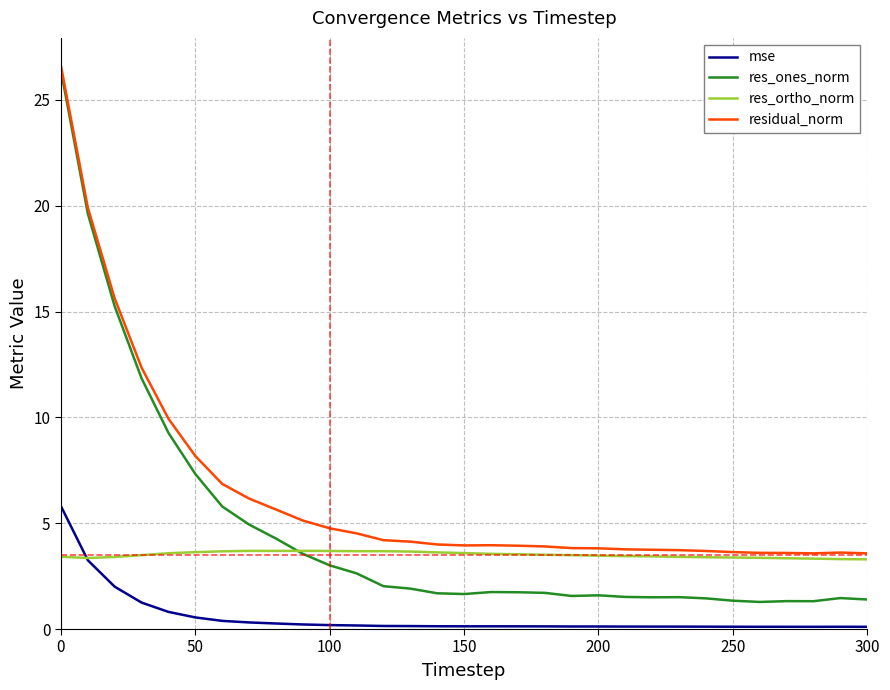

What is the greatest value displayed?

26.6